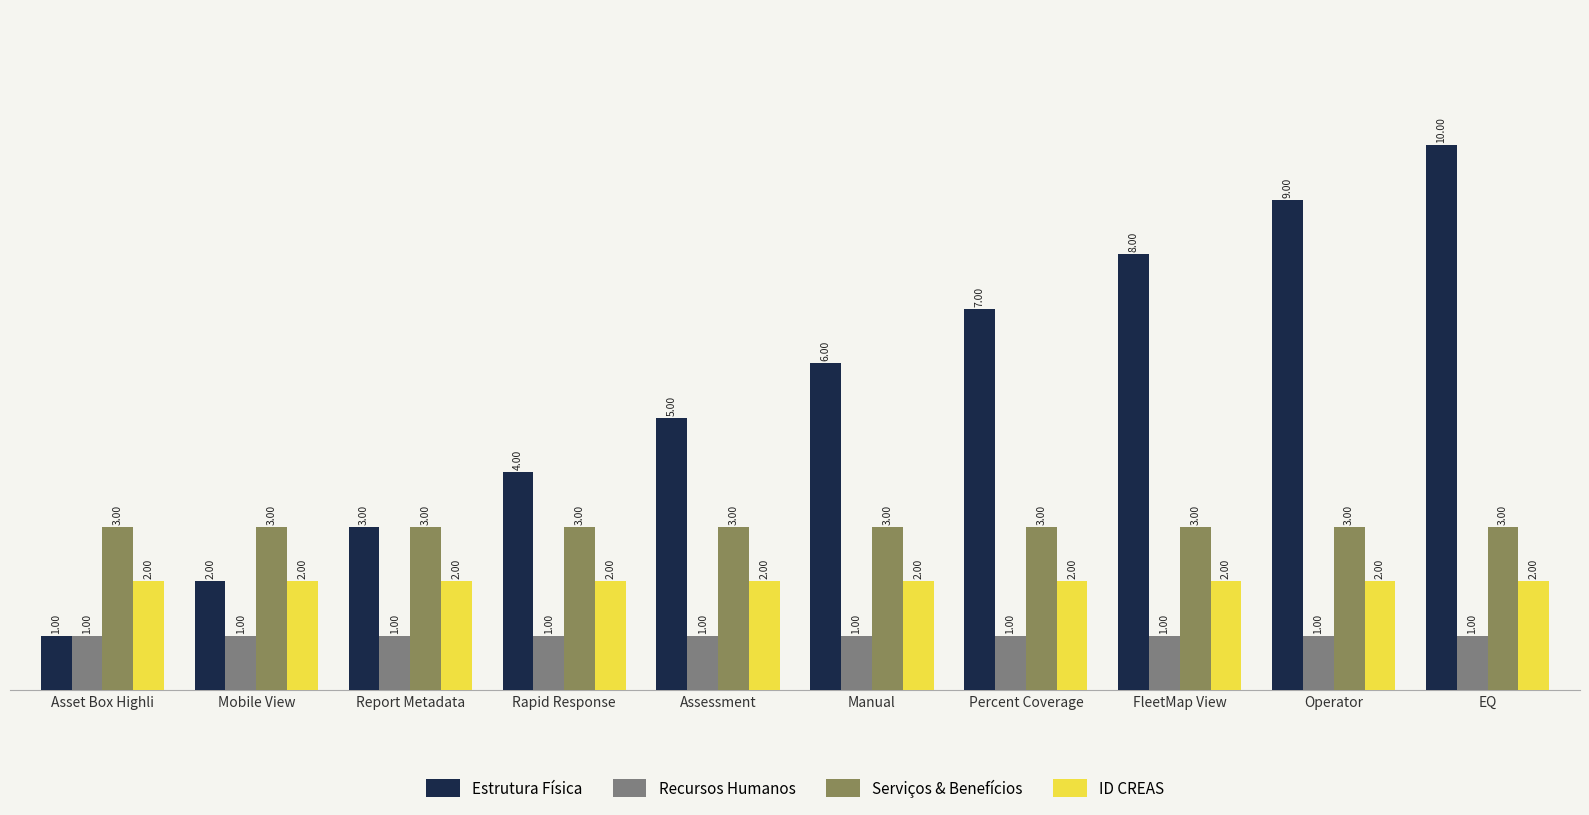

Where is Estrutura Física nearest to the value 5?

Assessment